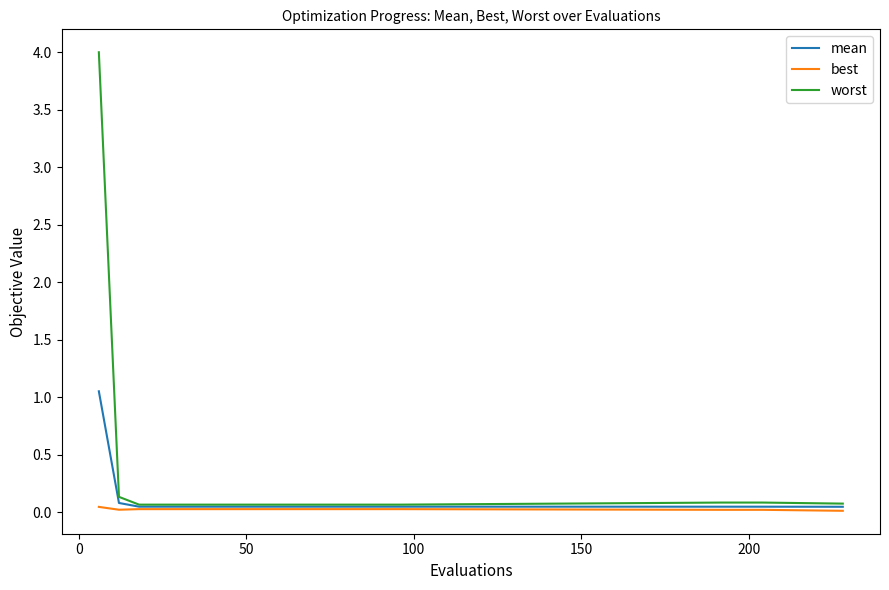

What is the maximum value shown in the chart?

4.0